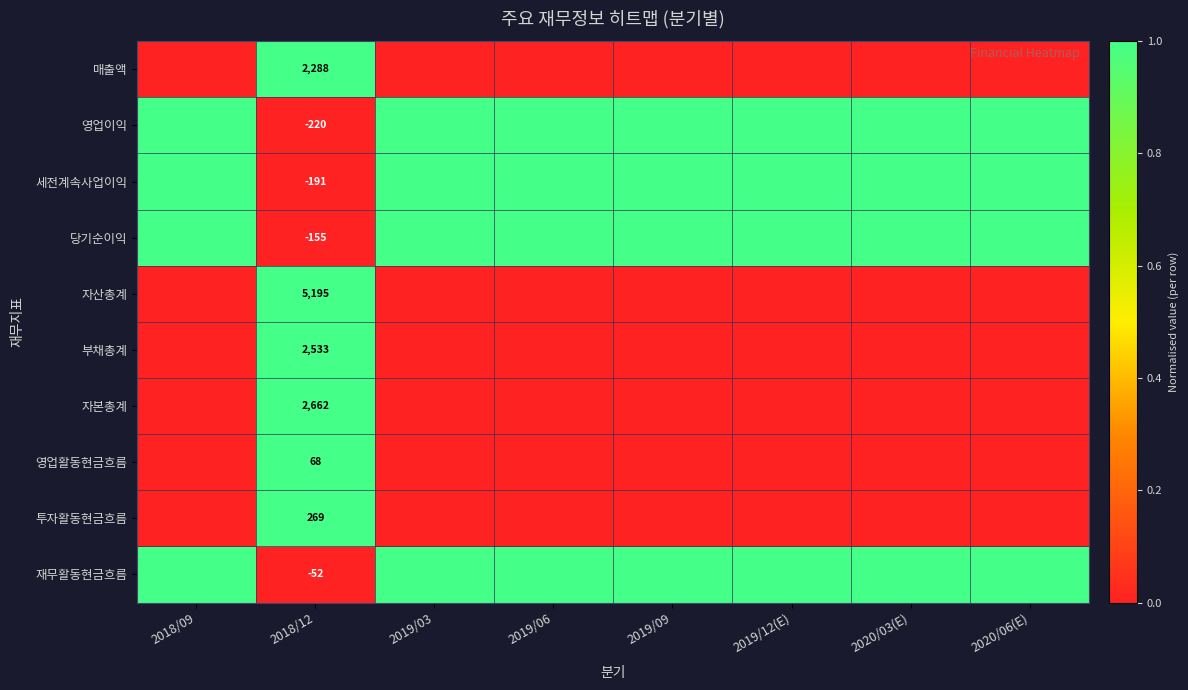

What is the total value across all series at 2018/12?

12397